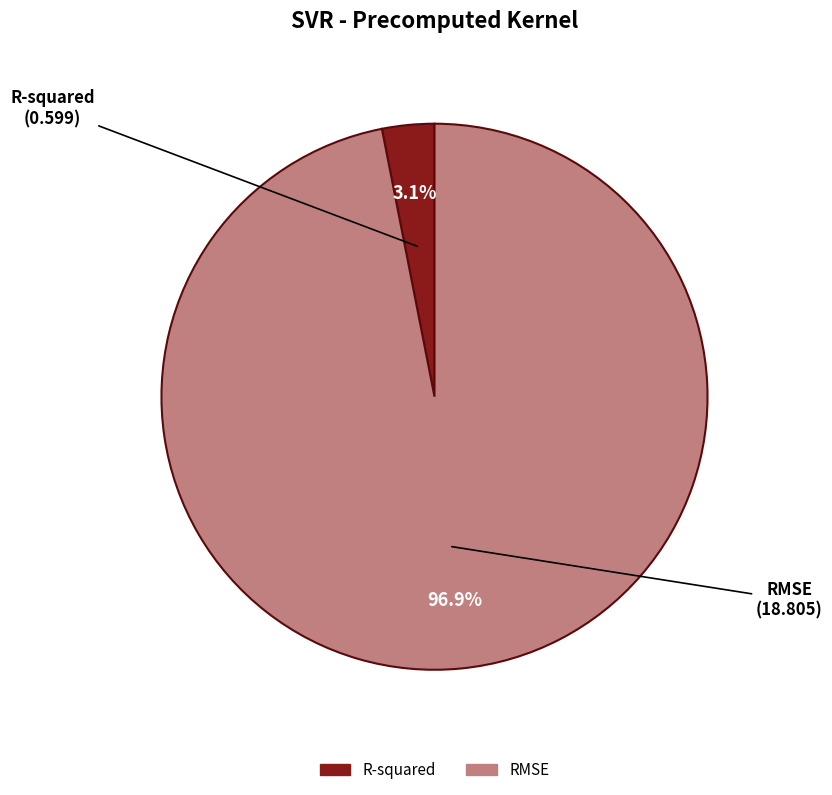

To the nearest percent, what is the difference between the R-squared and RMSE slice percentages?

94%